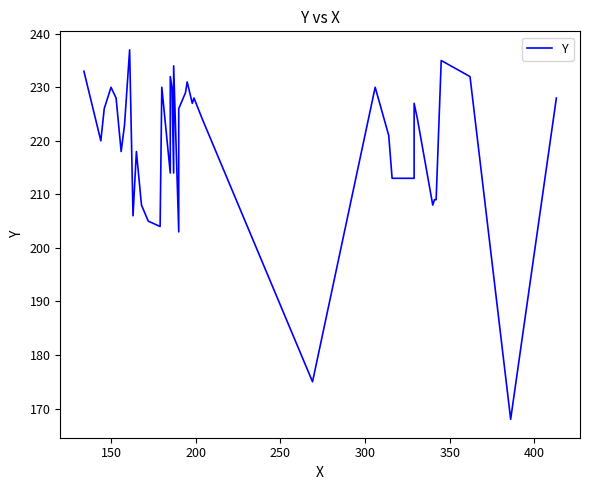

What is the sum of all values?

8770